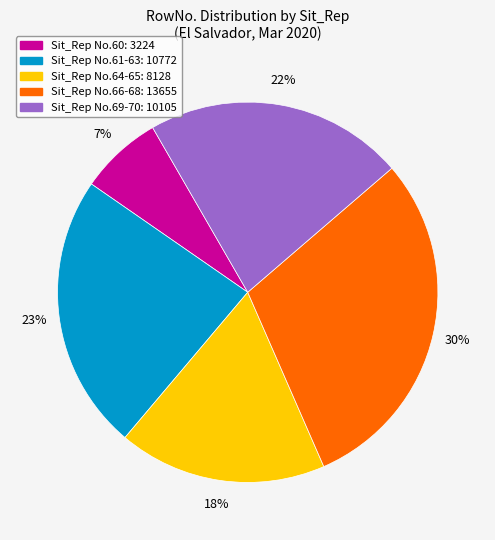

To the nearest percent, what is the average slice percentage?

20%